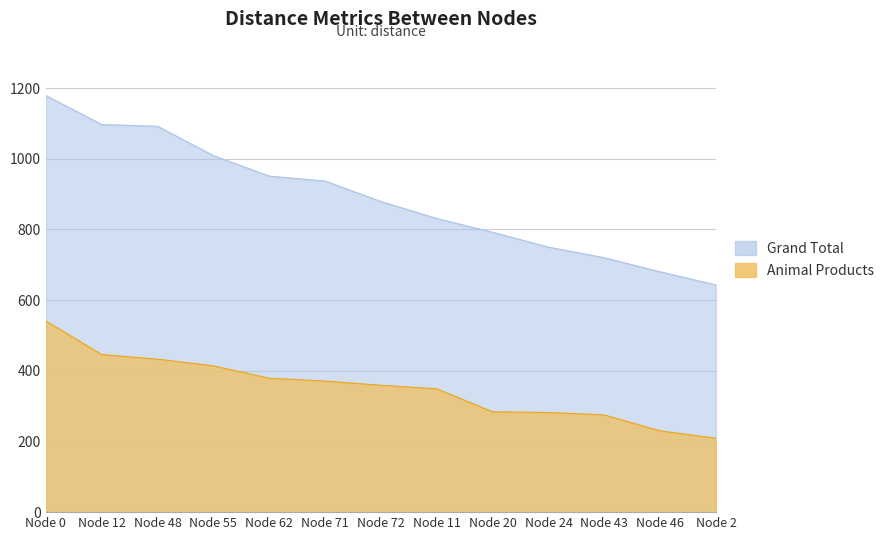

Which series has the largest total across all categories?

Grand Total